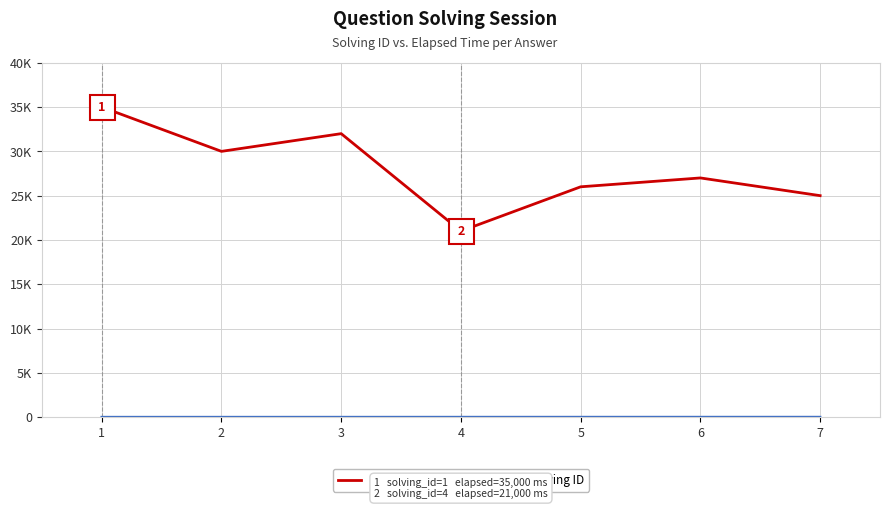

True or false: Elapsed Time (ms) and Solving ID intersect in this chart.

False